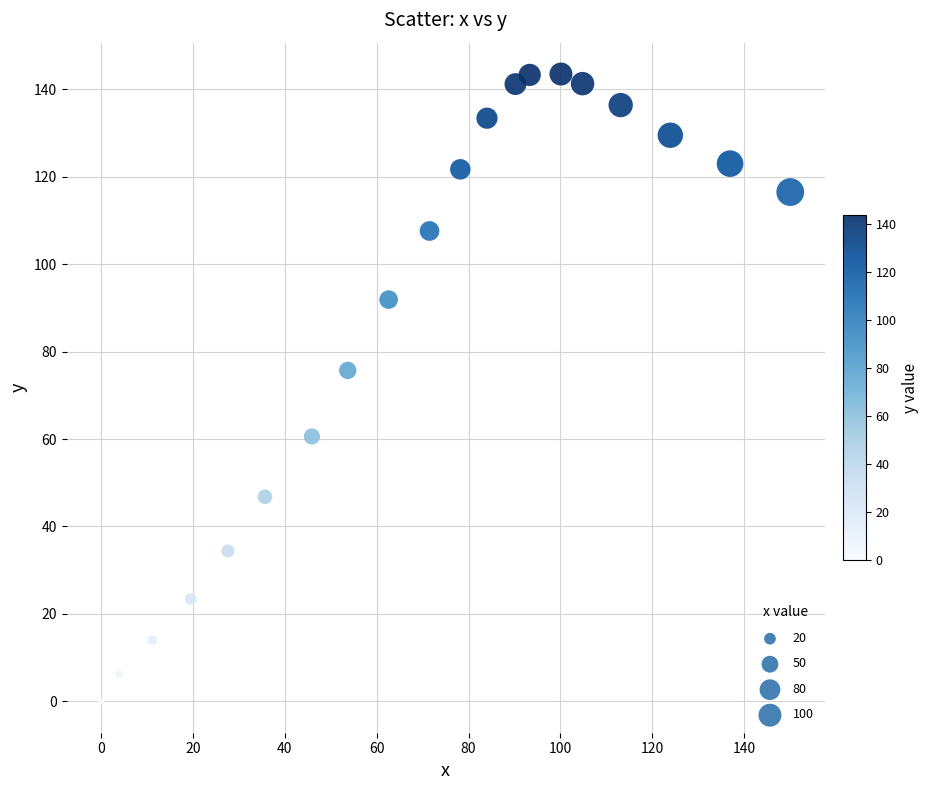

What is the range of Y values (max minus min)?

143.5